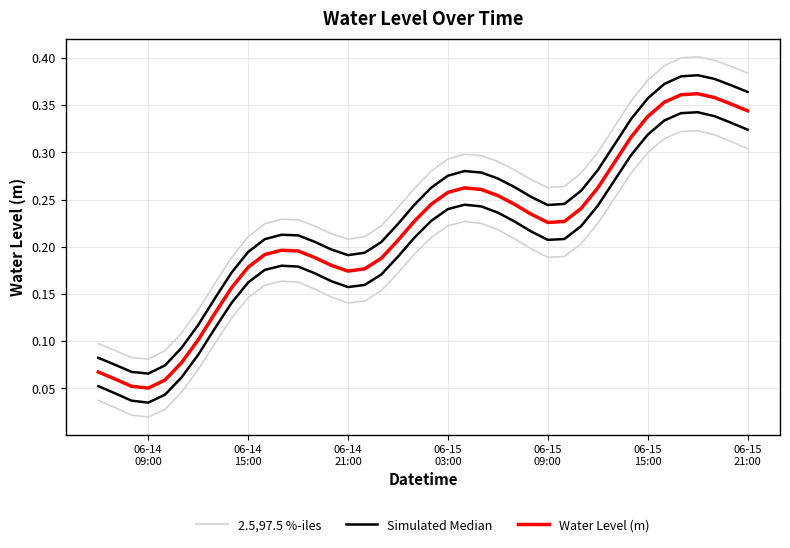

What position from the left is 06-14 21:00?

16